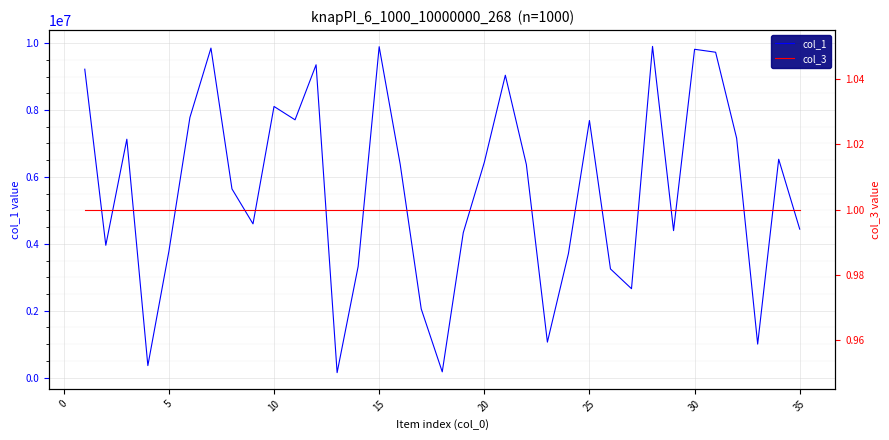

Which has a higher value, 35 or 30?

30